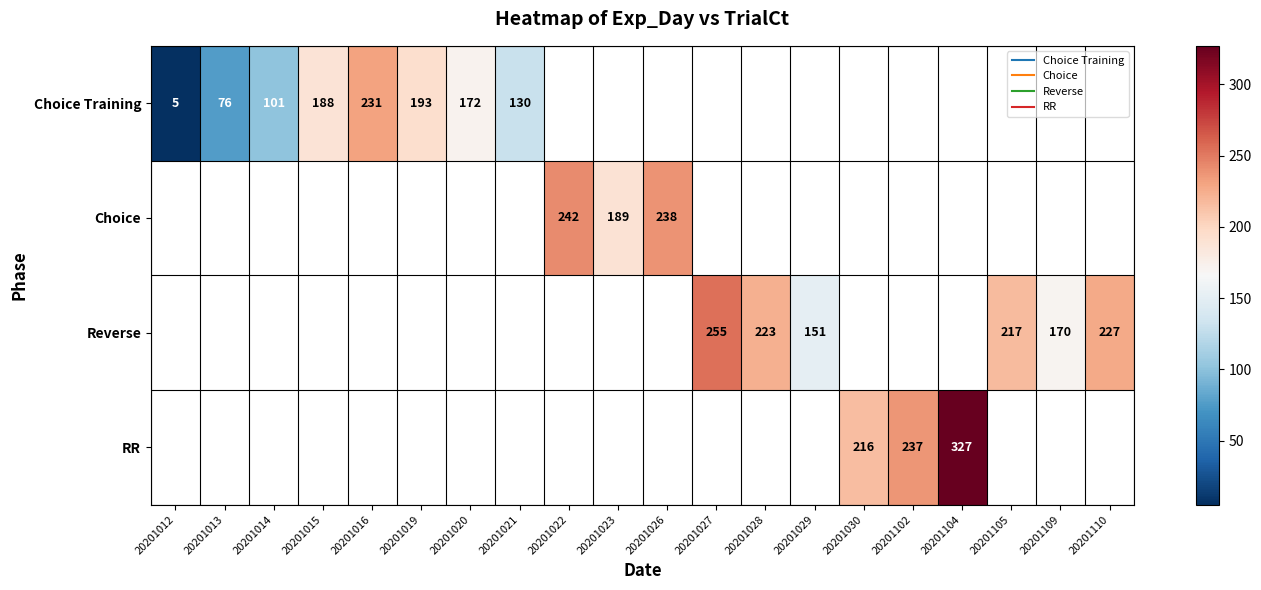

How many positive values does the RR series have?

3